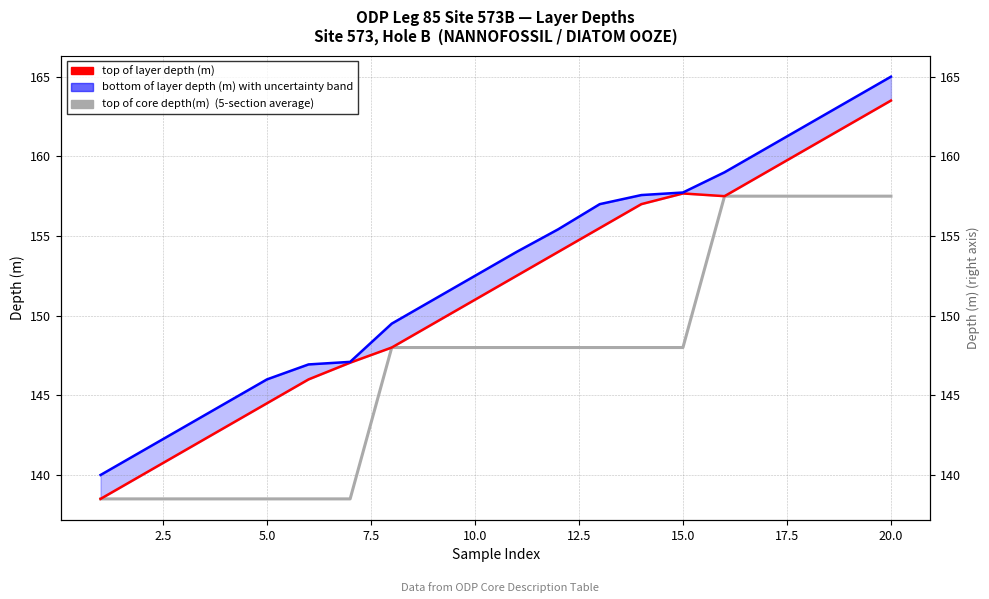

What are all the series names shown in the legend?

top of core depth(m), top of layer depth (m), bottom of layer depth (m)